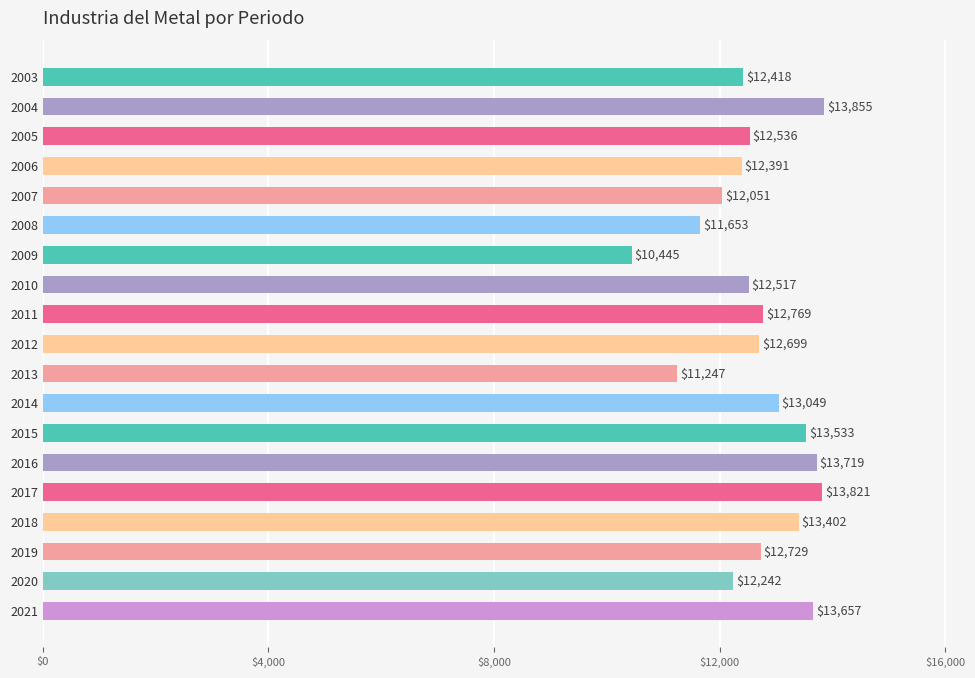

True or false: the data shows 14935.2 at 2013.

False